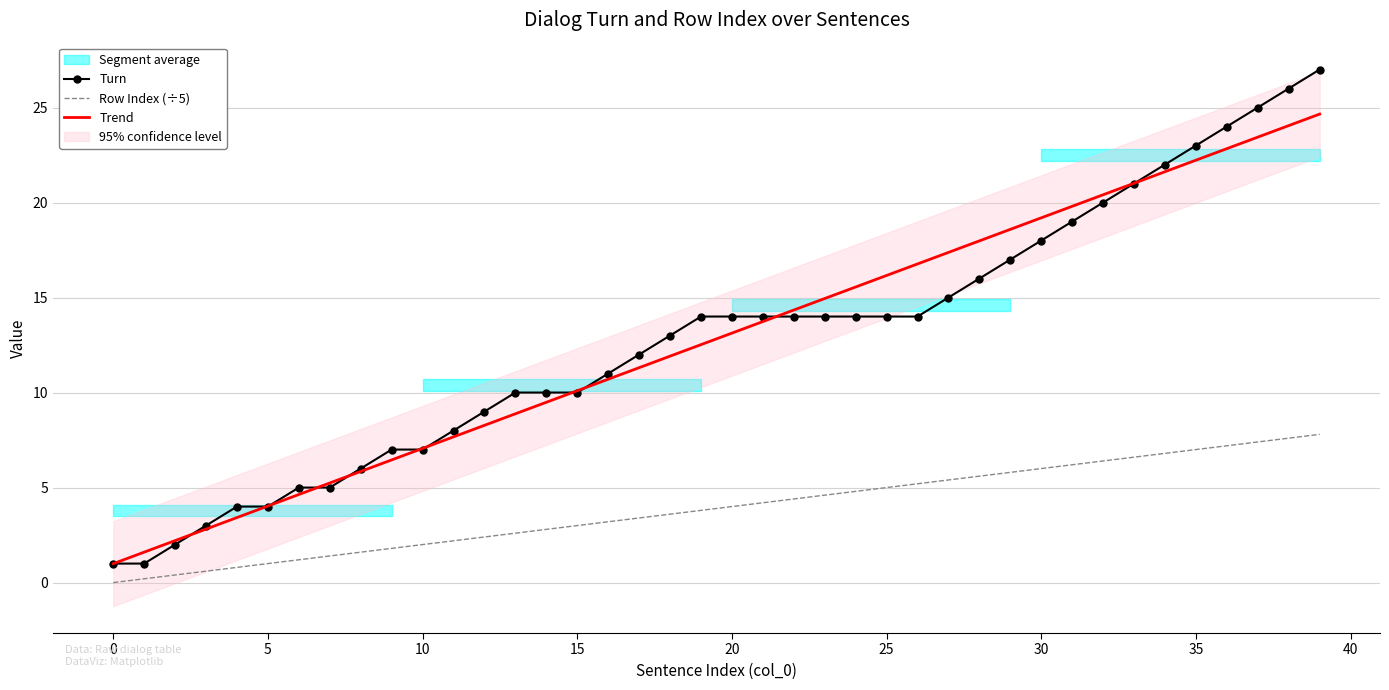

Between 24 and 29, which series saw the biggest shift?

Trend